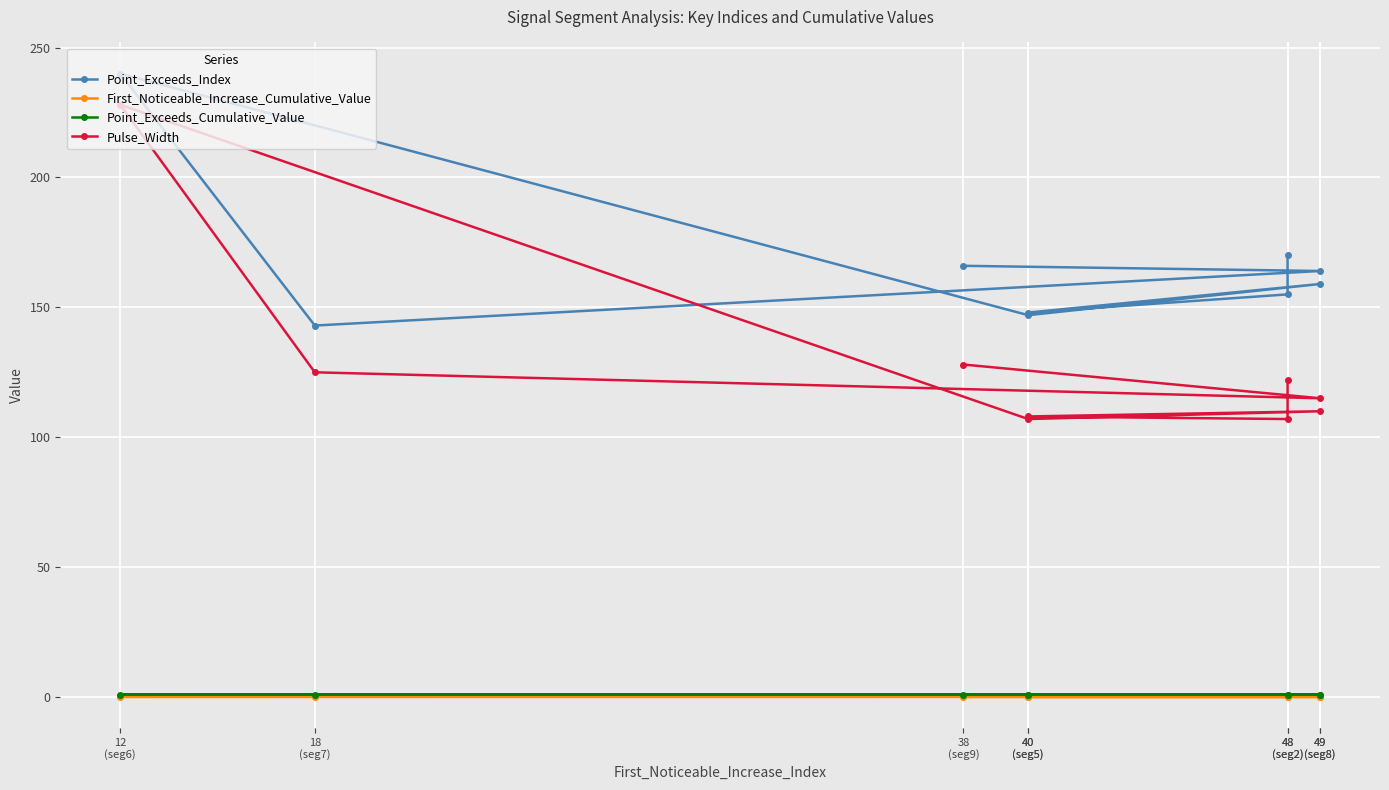

Reading left to right, what are all the values shown in this chart?

Point_Exceeds_Index: 170.0	155.0	148.0	159.0	147.0	240.0	143.0	164.0	166.0
First_Noticeable_Increase_Cumulative_Value: 0.0	0.0	0.0	0.0	0.0	0.0	0.0	0.0	0.0
Point_Exceeds_Cumulative_Value: 0.9	0.9	0.9	0.9	0.9	0.9	0.9	0.9	0.9
Pulse_Width: 122.0	107.0	108.0	110.0	107.0	228.0	125.0	115.0	128.0